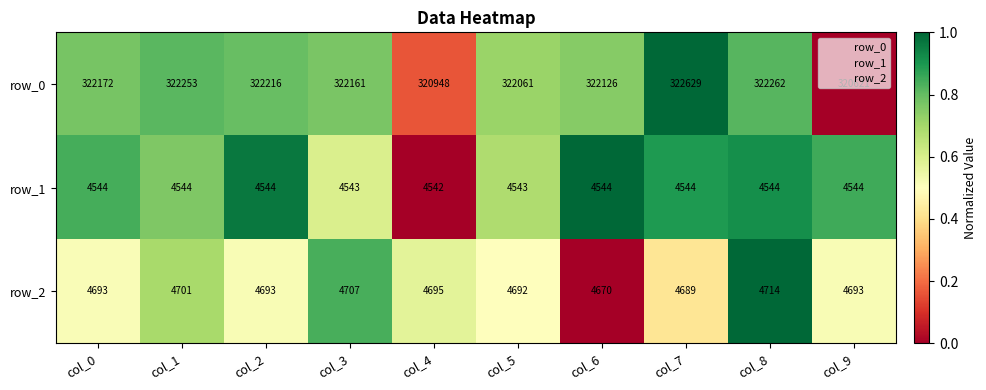

List the series in order of their peak value, highest first.

row_0, row_2, row_1